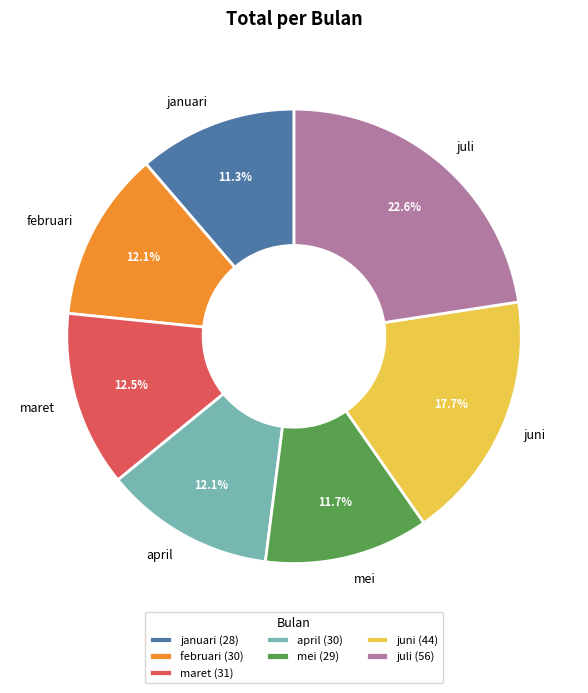

To the nearest percent, what is the difference between the largest and smallest slice percentages?

11%